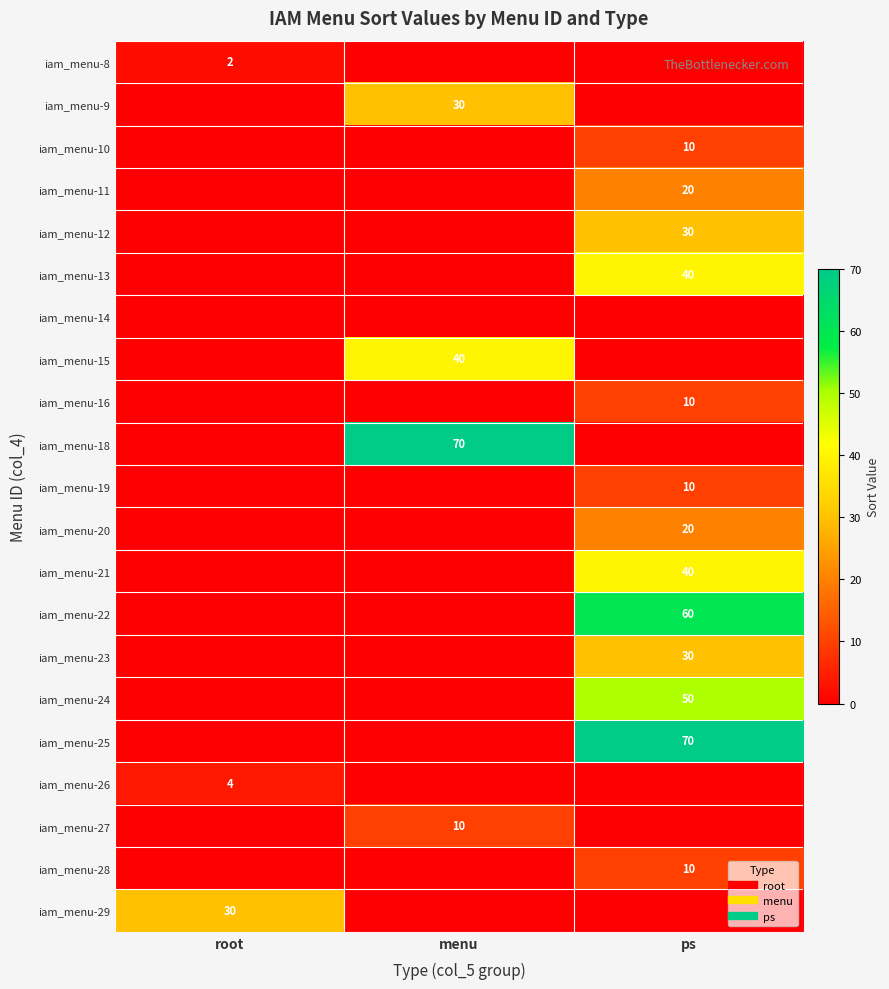

The value of iam_menu-25 at root is 0. True or false?

True